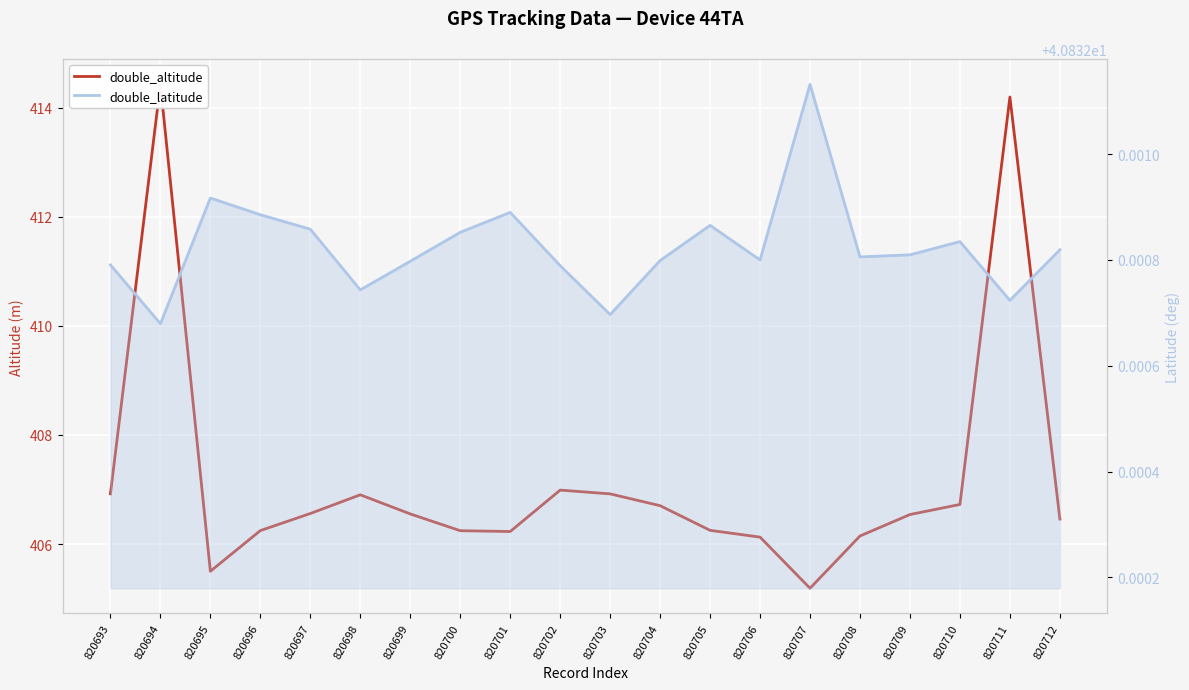

Read the double_altitude value at 820703.

406.9